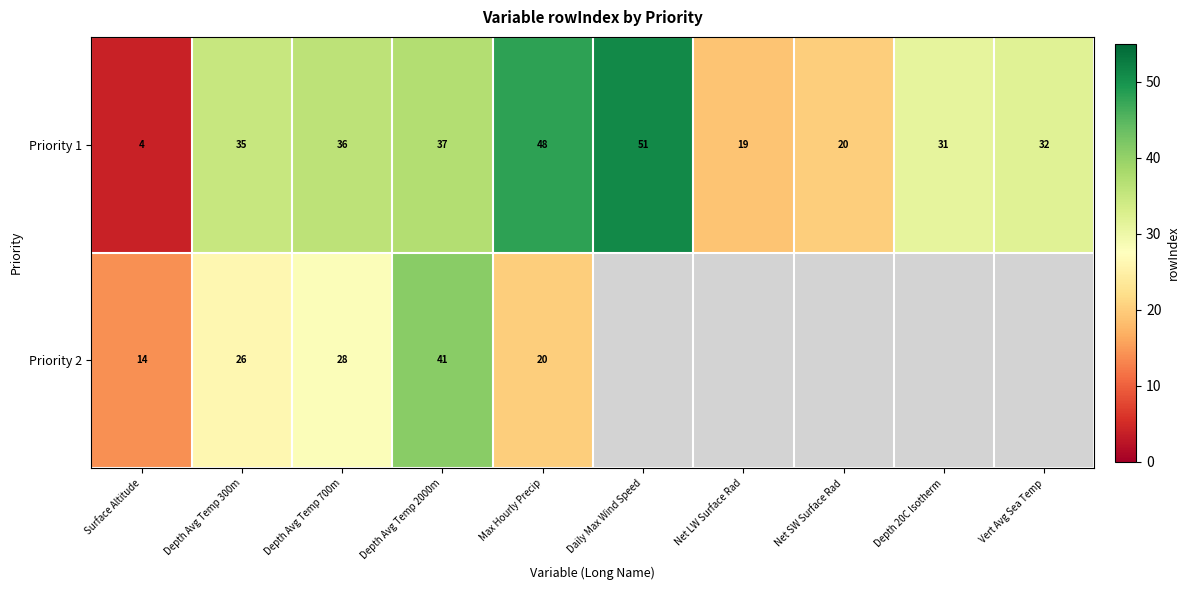

At Depth Avg Temp 300m, list the series in order from smallest to largest.

Priority 2, Priority 1